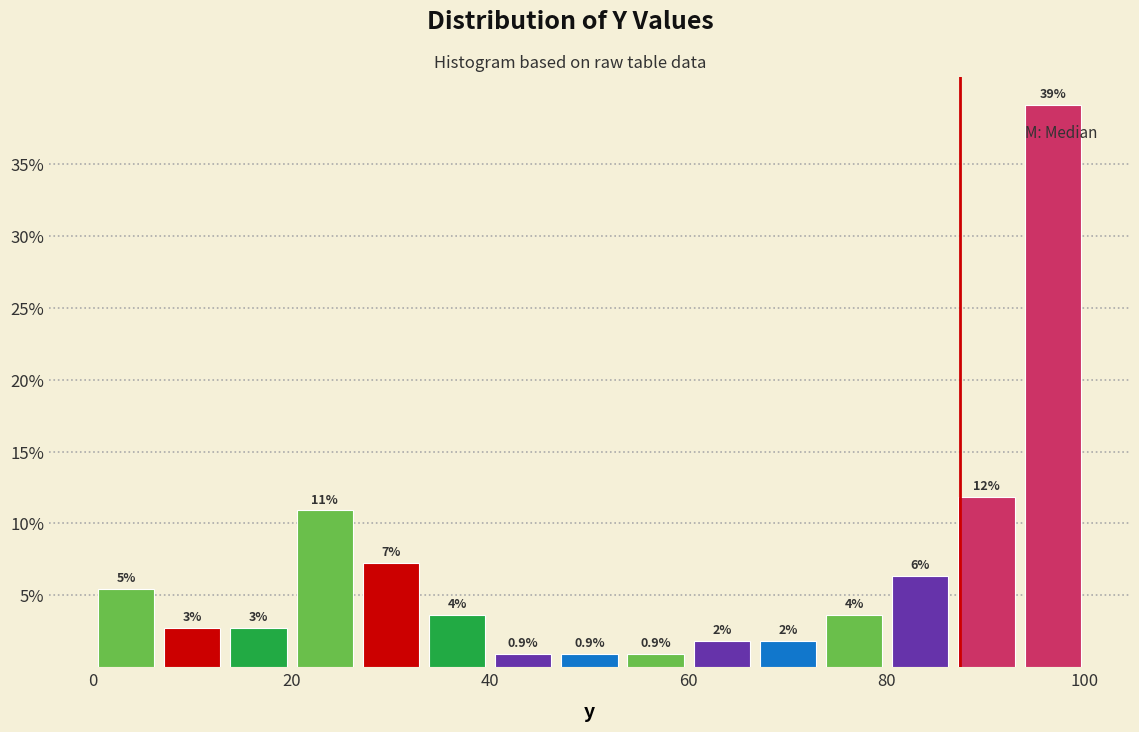

Around what value on the x-axis is the tallest bar? Give the approximate position of its centre, as read against the axis.

96